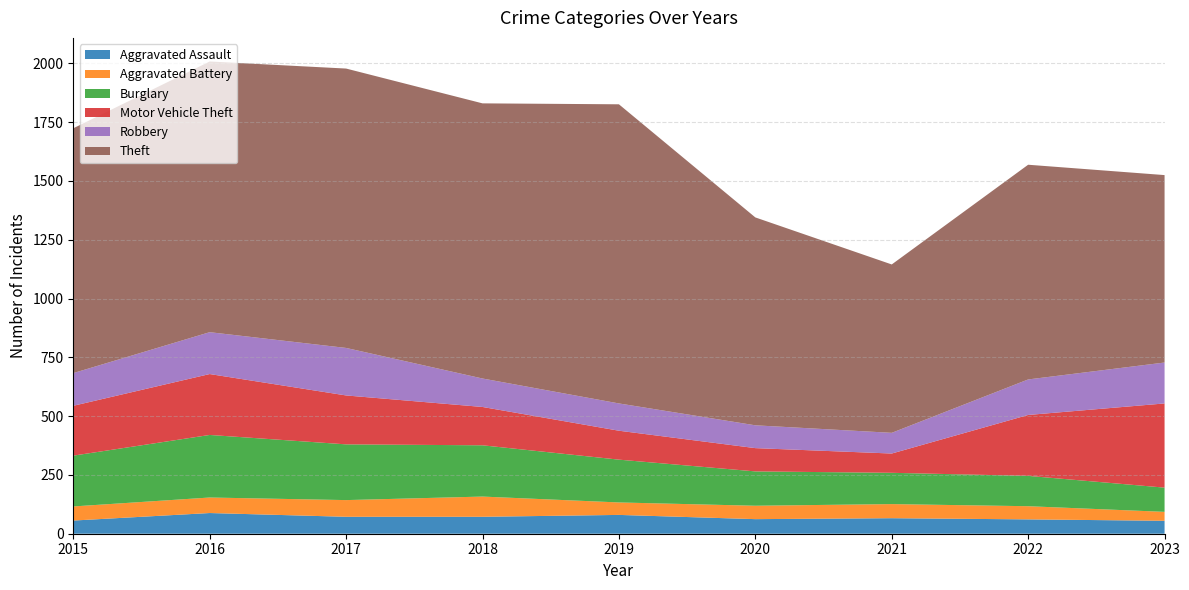

Reading left to right, transcribe all the data shown in this chart.

Aggravated Assault: 56	88	72	72	80	62	66	61	55
Aggravated Battery: 60	66	71	86	53	57	60	56	38
Burglary: 216	266	237	218	182	146	133	129	103
Motor Vehicle Theft: 212	259	208	163	123	99	82	259	358
Robbery: 139	178	202	121	116	97	88	151	174
Theft: 1041	1151	1188	1170	1272	884	716	913	797